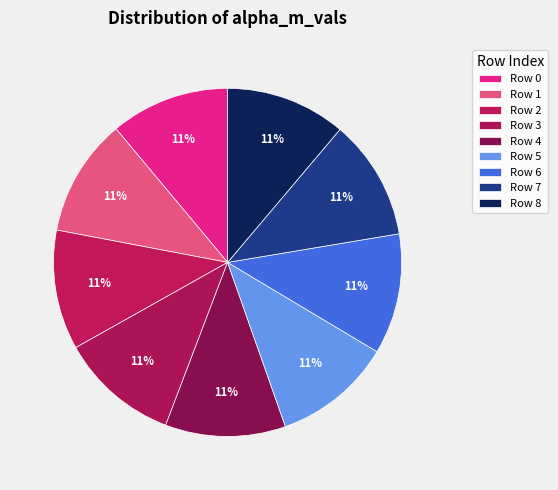

Count the number of slices in the pie.

9